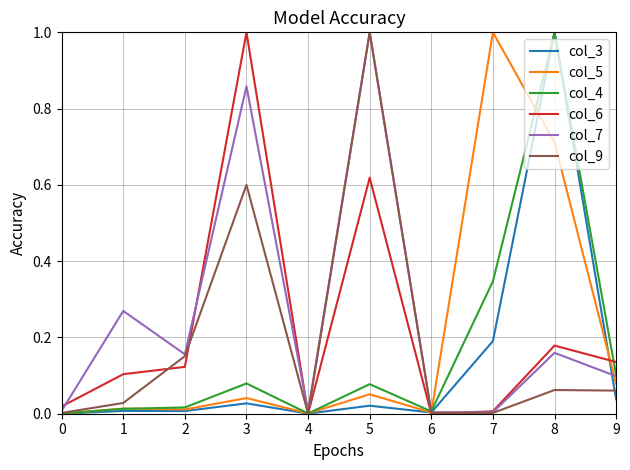

Which category has the highest value in the col_3 series?

8